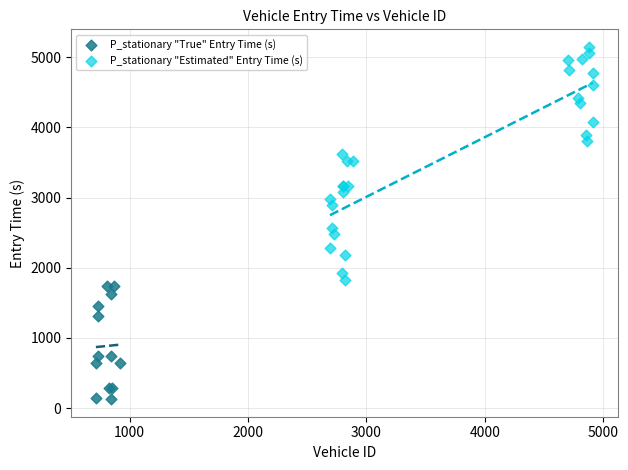

Which series contains the highest Y value?

P_stationary "Estimated" Entry Time (s)